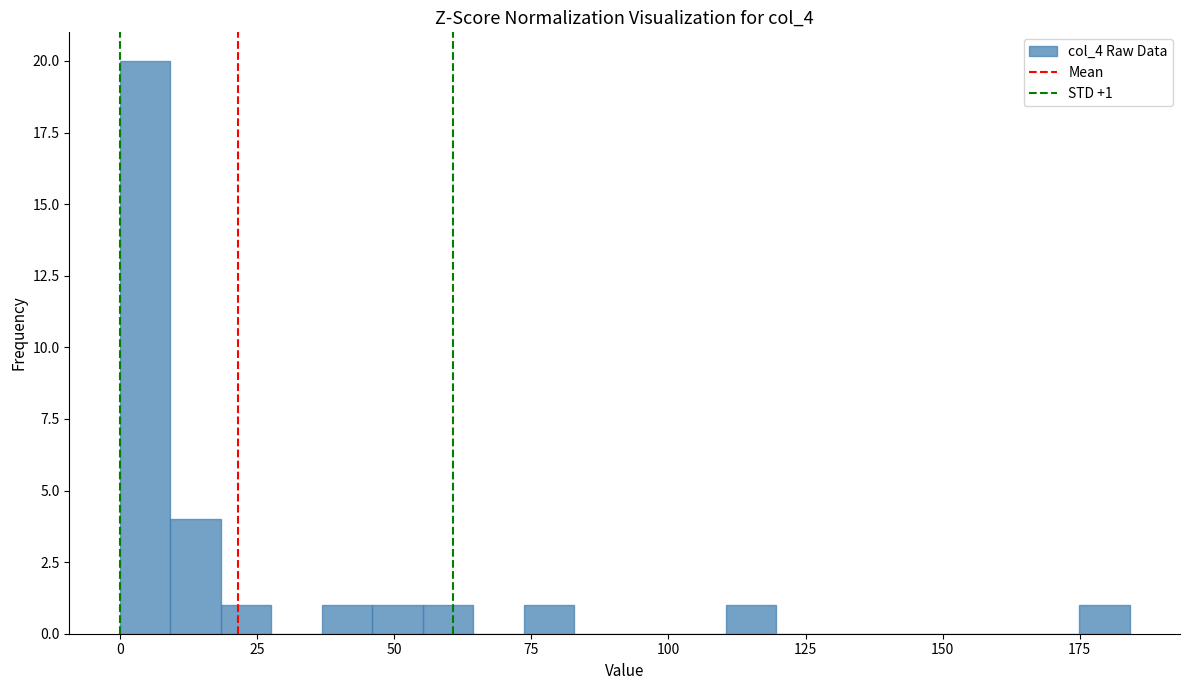

Read against the x-axis, roughly where is the centre of the tallest bar?

5